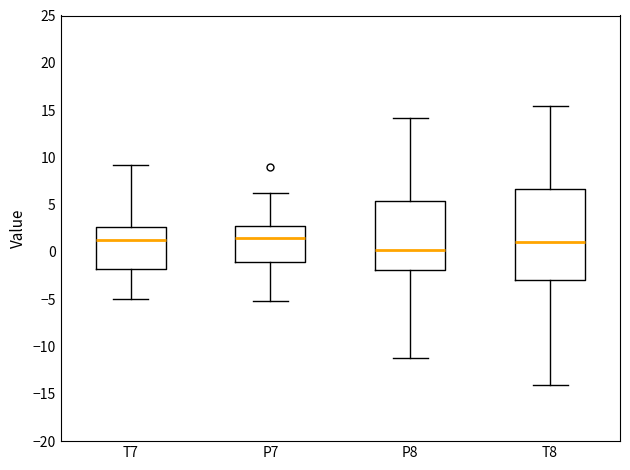

Reading left to right, read every box against the y-axis: the position of its median line, the range the box covers, and the ends of its whiskers. The values are not printed on the chart, so give them approximately, as read against the axis.

T7: median 1.5, box -2.0 to 2.5, whiskers -5.0 to 9.0
P7: median 1.5, box -1.0 to 3.0, whiskers -5.0 to 6.0
P8: median 0.0, box -2.0 to 5.5, whiskers -11.0 to 14.0
T8: median 1.0, box -3.0 to 6.5, whiskers -14.0 to 15.5